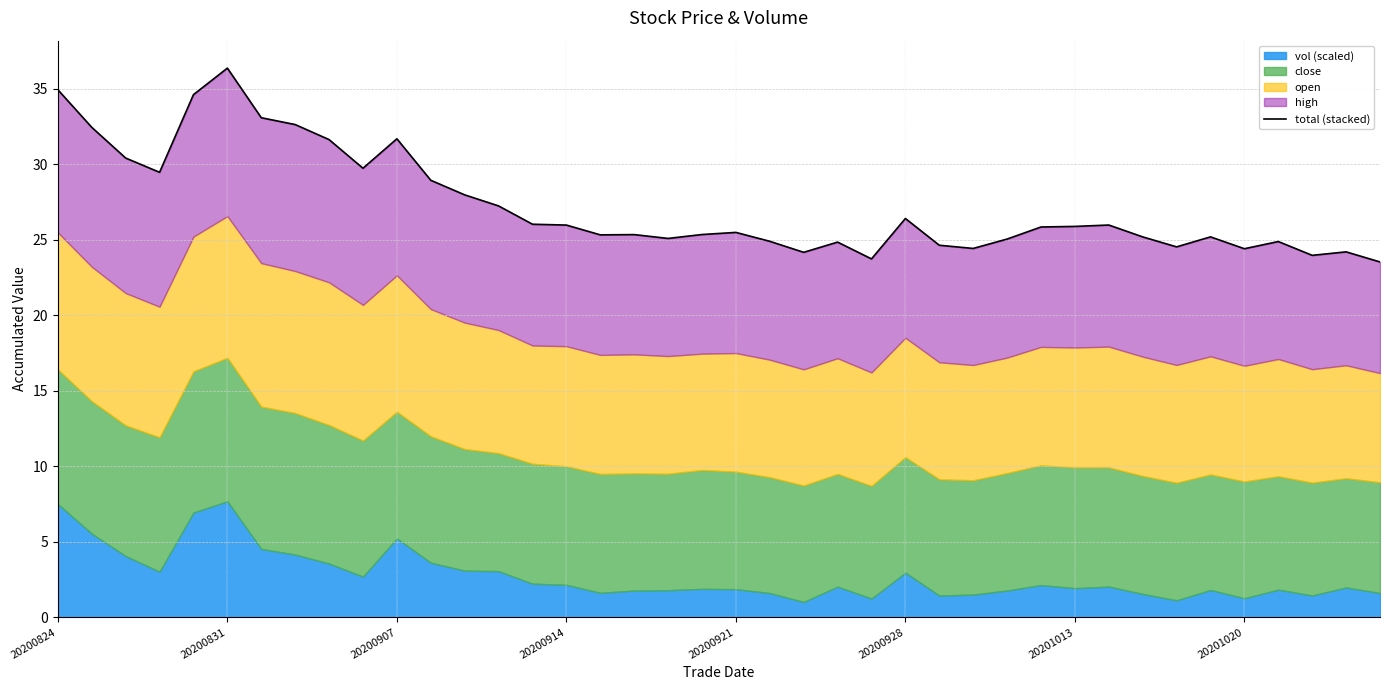

The chart shows a value of 25.3 at 16. True or false?

True